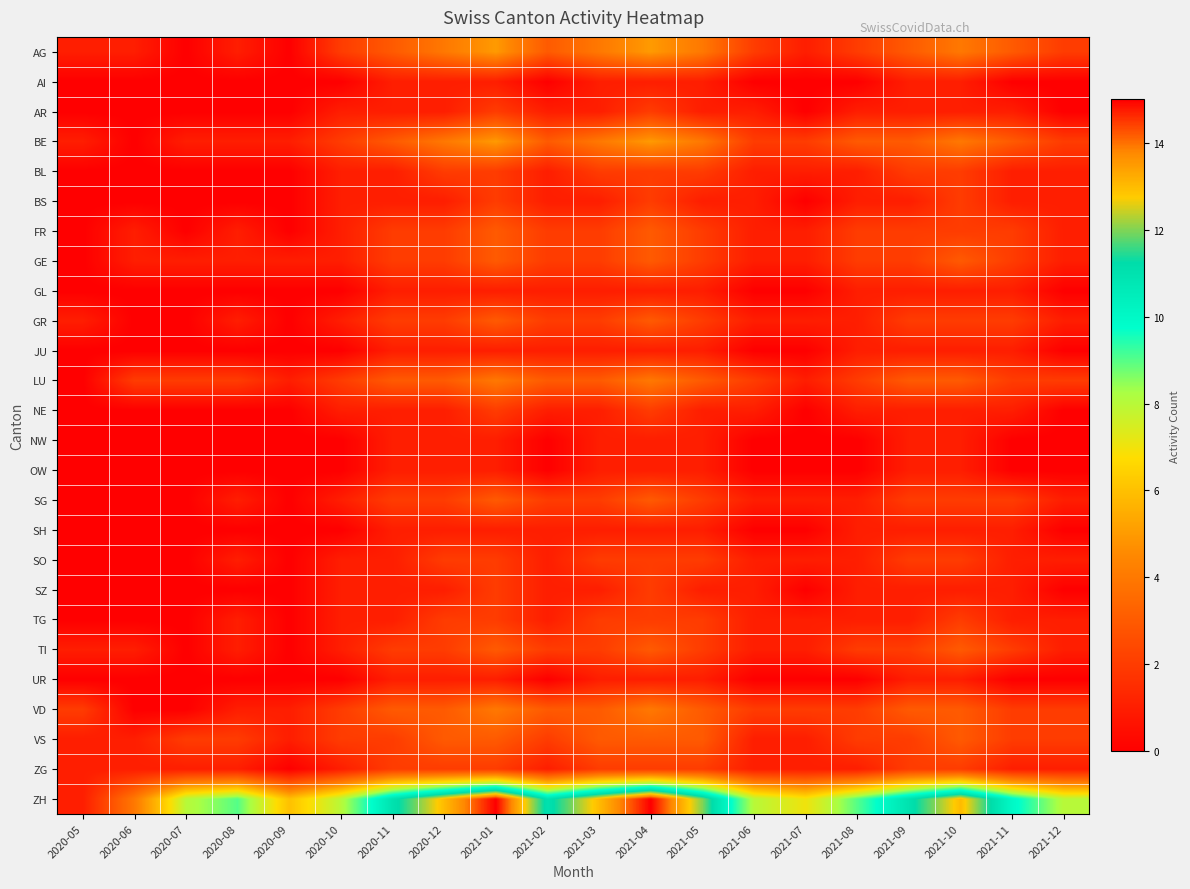

Rank the series by their maximum value, from highest to lowest.

ZH, AG, BE, LU, VD, FR, GE, GR, SG, TI, VS, AR, BL, BS, NE, SO, SZ, TG, ZG, AI, GL, JU, NW, OW, SH, UR